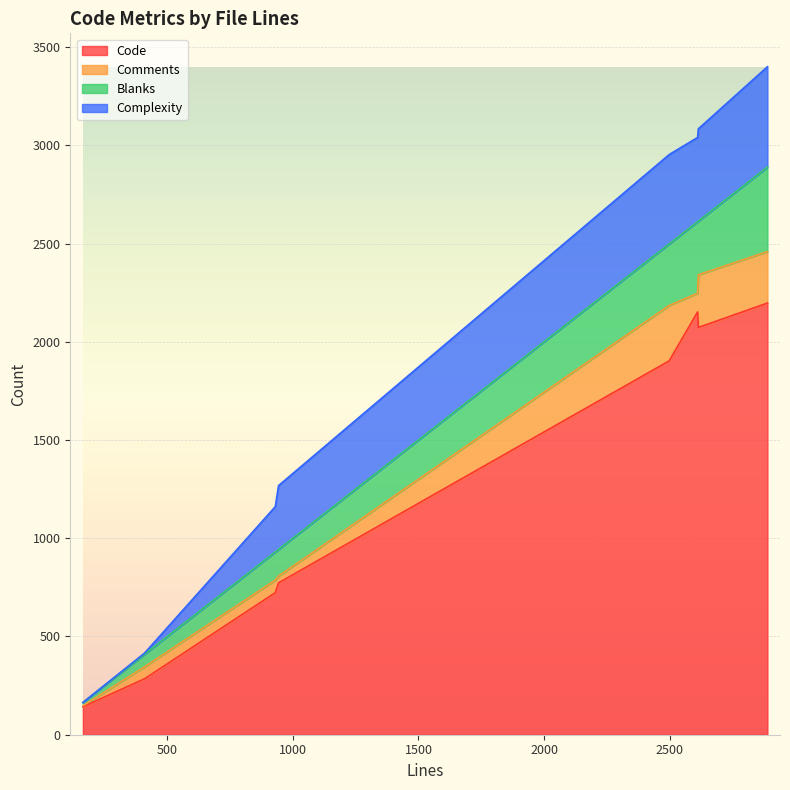

What is the total value across all series at 2498?

2953